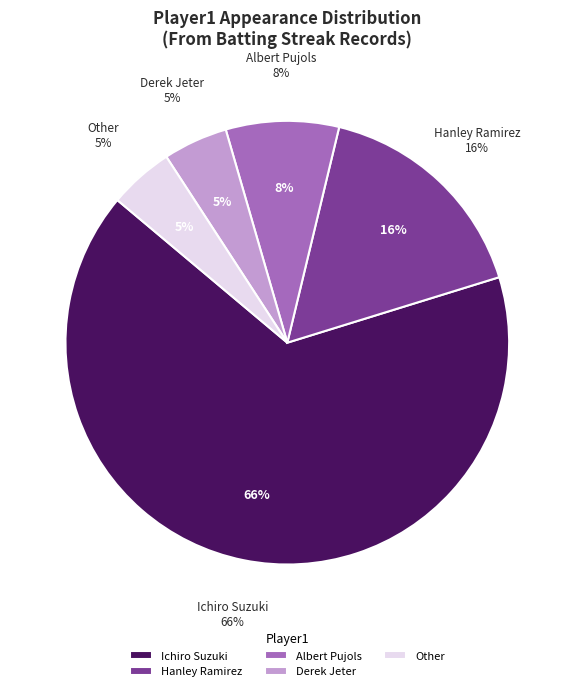

Which has a higher value, Hanley Ramirez or Ichiro Suzuki?

Ichiro Suzuki